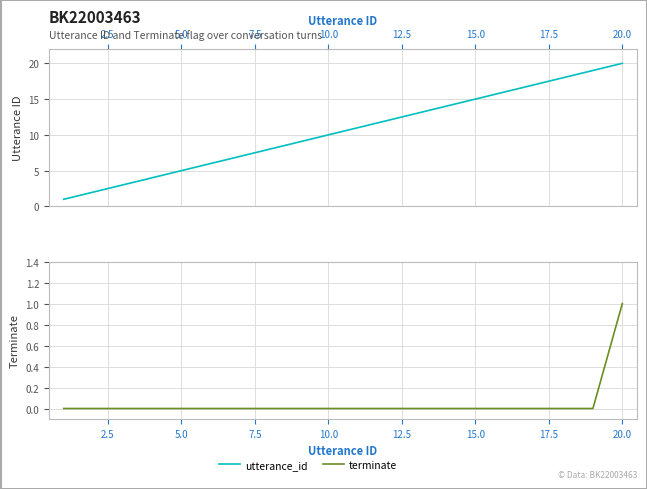

At how many categories does at least one series exceed 12?

8